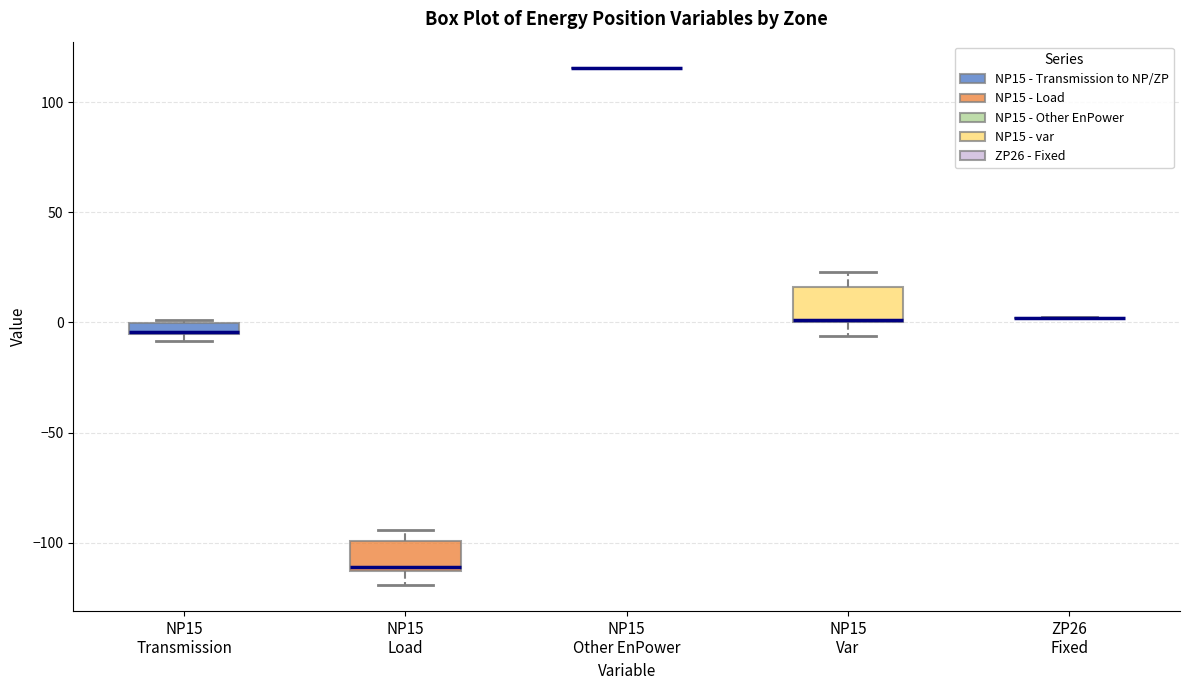

Where is the lower edge of the box for NP15 Transmission on the y-axis? The values are not printed on the chart, so give them approximately, as read against the axis.

-5